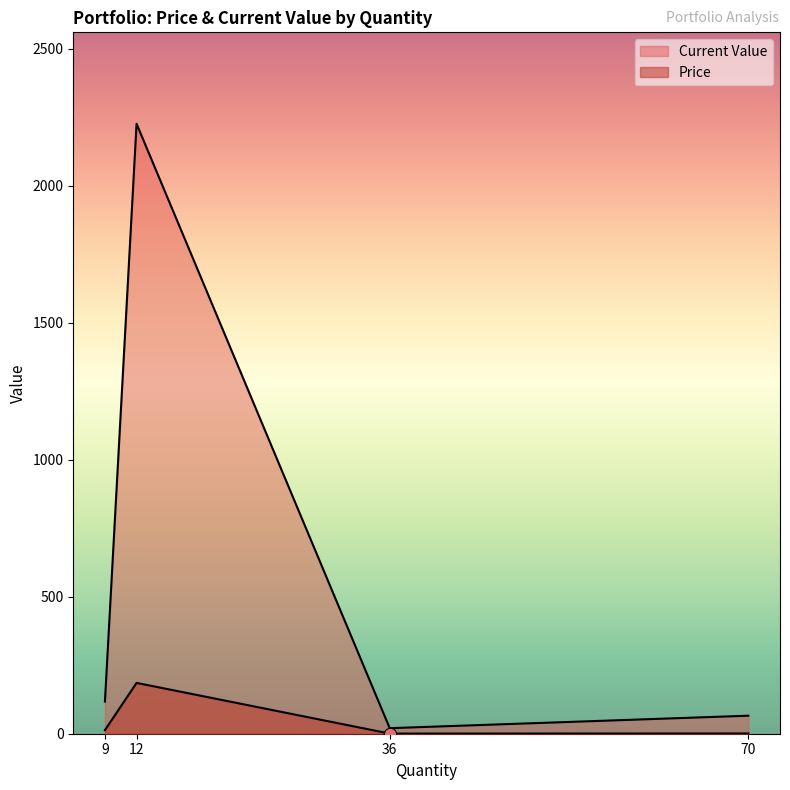

Is the value of Price at 9 greater than the value of Current Value at 12?

No